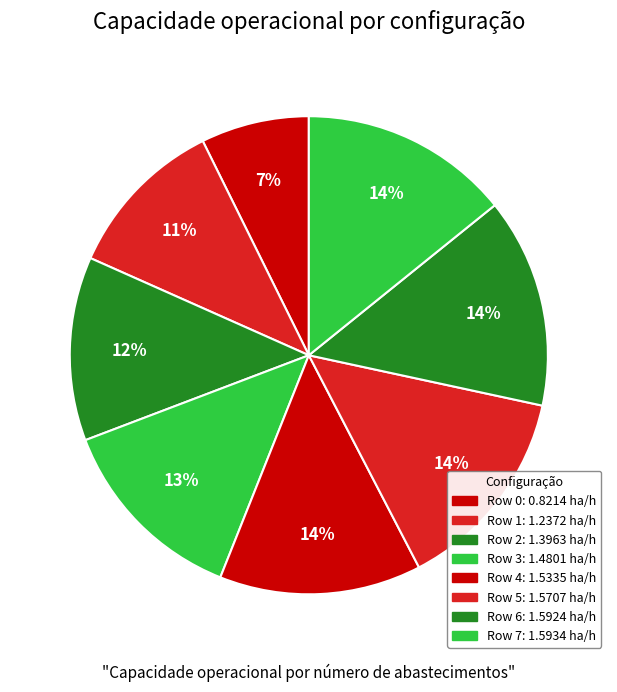

What percentage do Row 5 and Row 6 together represent?

28.2%